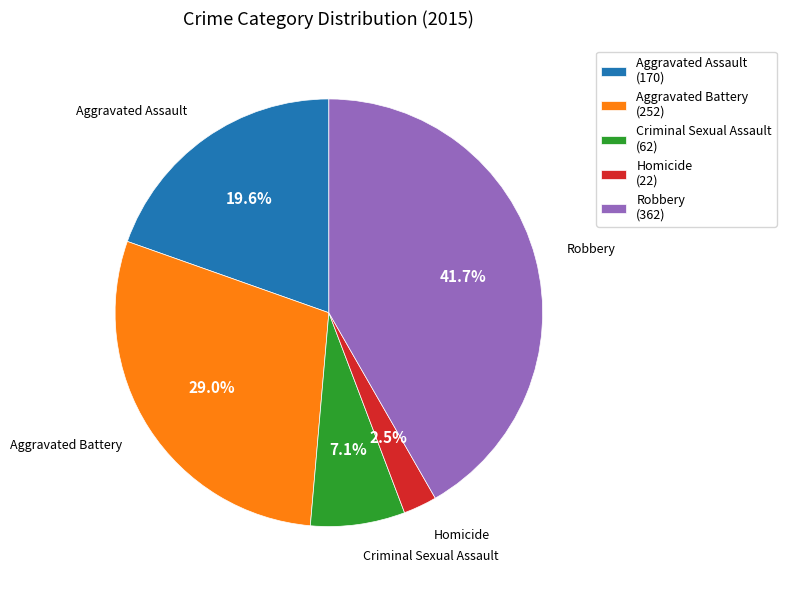

To the nearest percent, what is the difference between the largest and smallest slice percentages?

39%